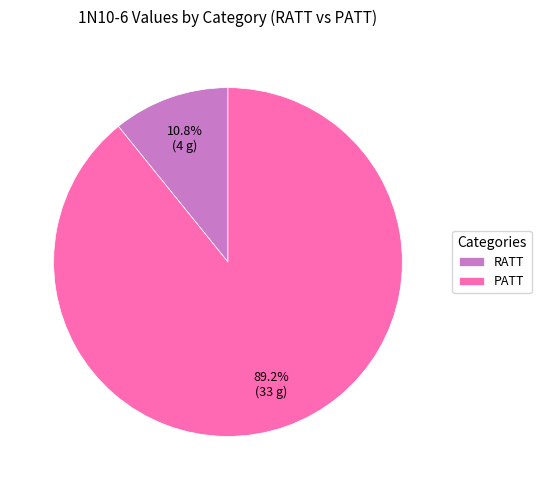

Is the sum of PATT and RATT greater than half?

Yes